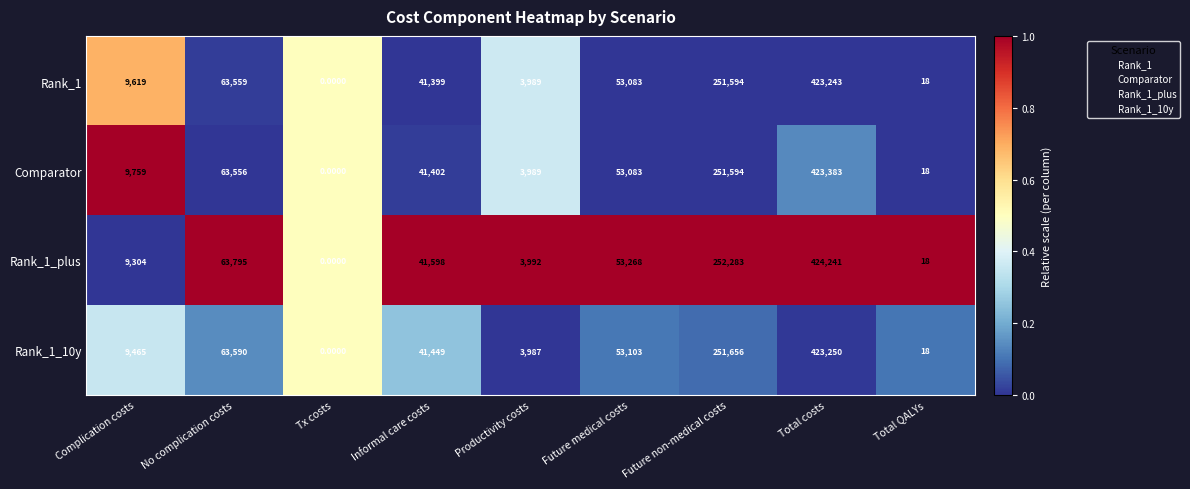

What is the difference between the maximum and minimum values in the Comparator series?

423383